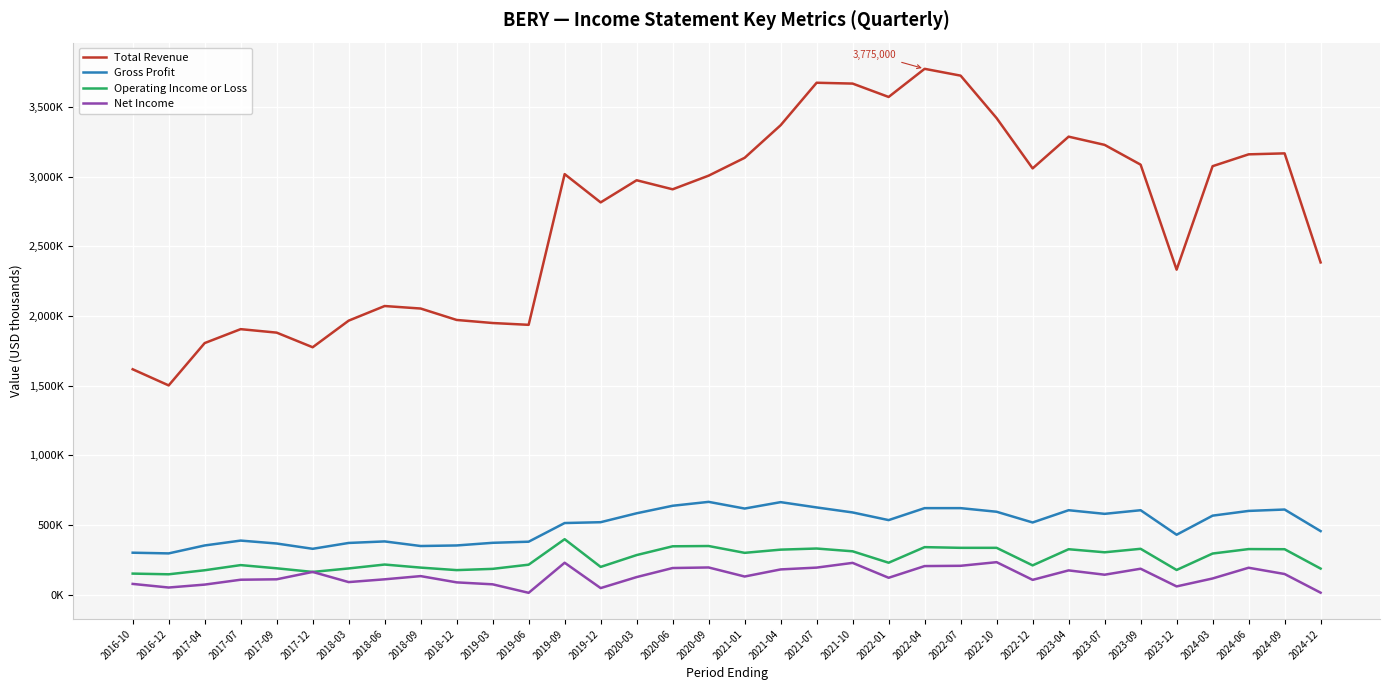

What are all the series names shown in the legend?

Total Revenue, Gross Profit, Operating Income or Loss, Net Income